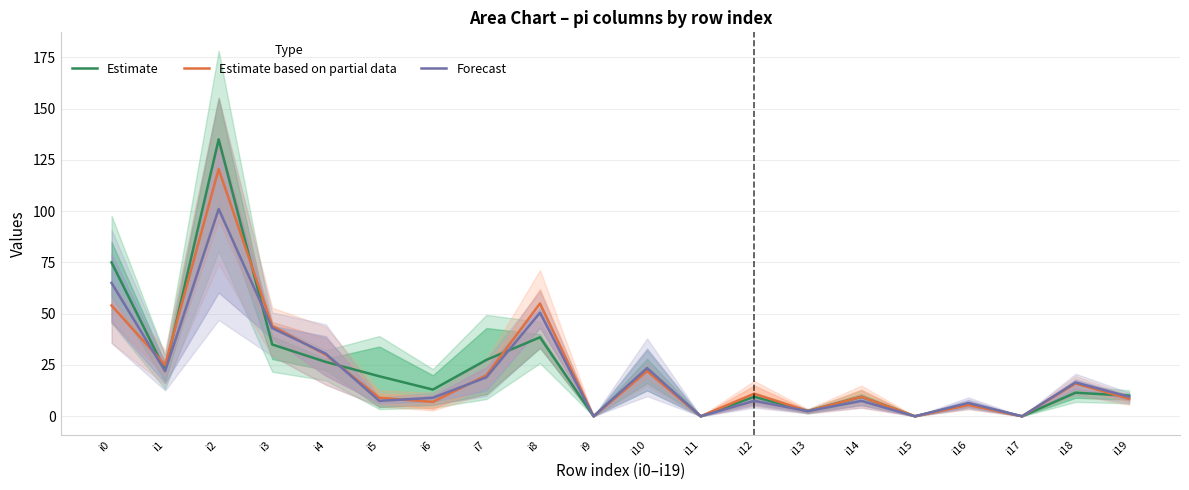

What is the difference between the maximum and second lowest values in the Estimate based on partial data series?

120.5